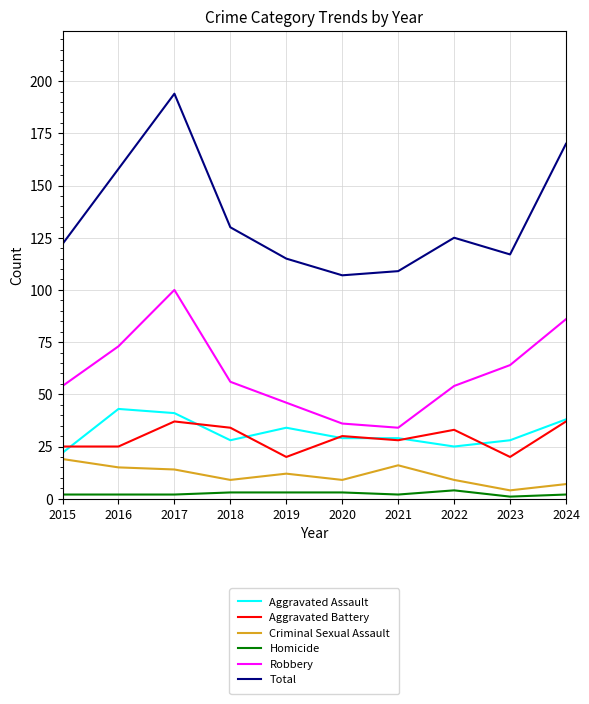

What is the difference between the Robbery values at 2023 and 2022?

10